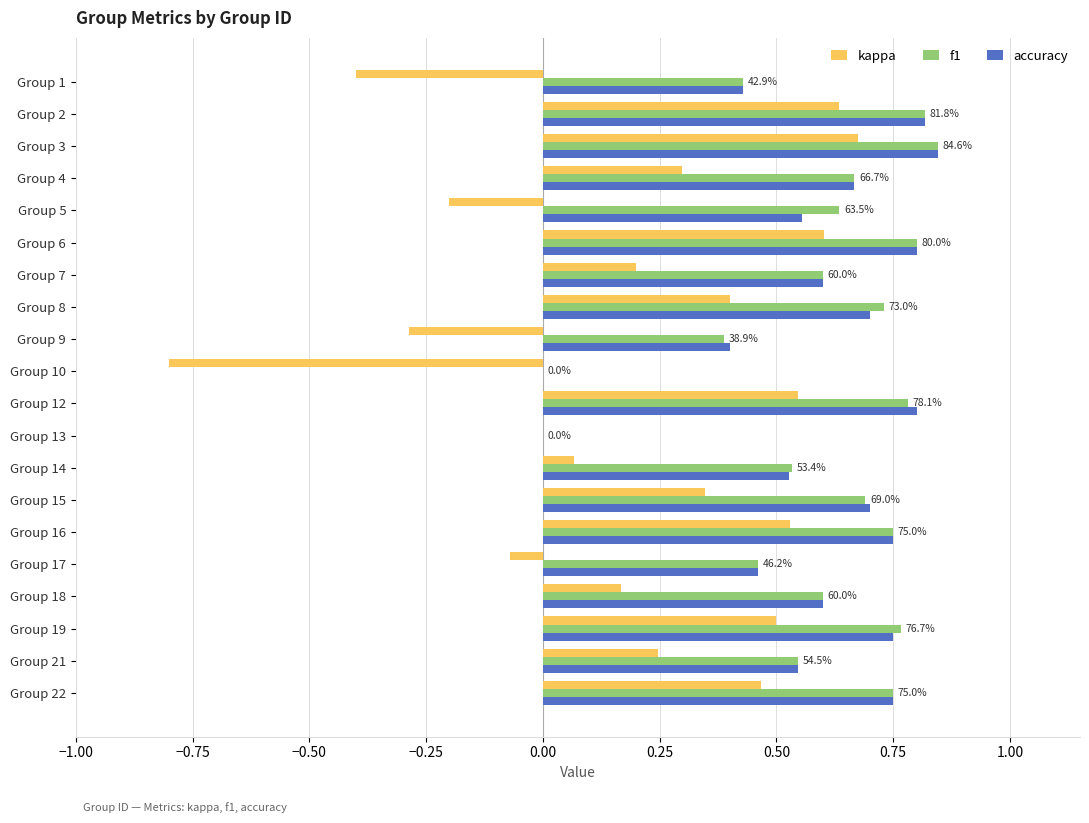

What is the sum of the accuracy values at Group 2 and Group 9?

1.2